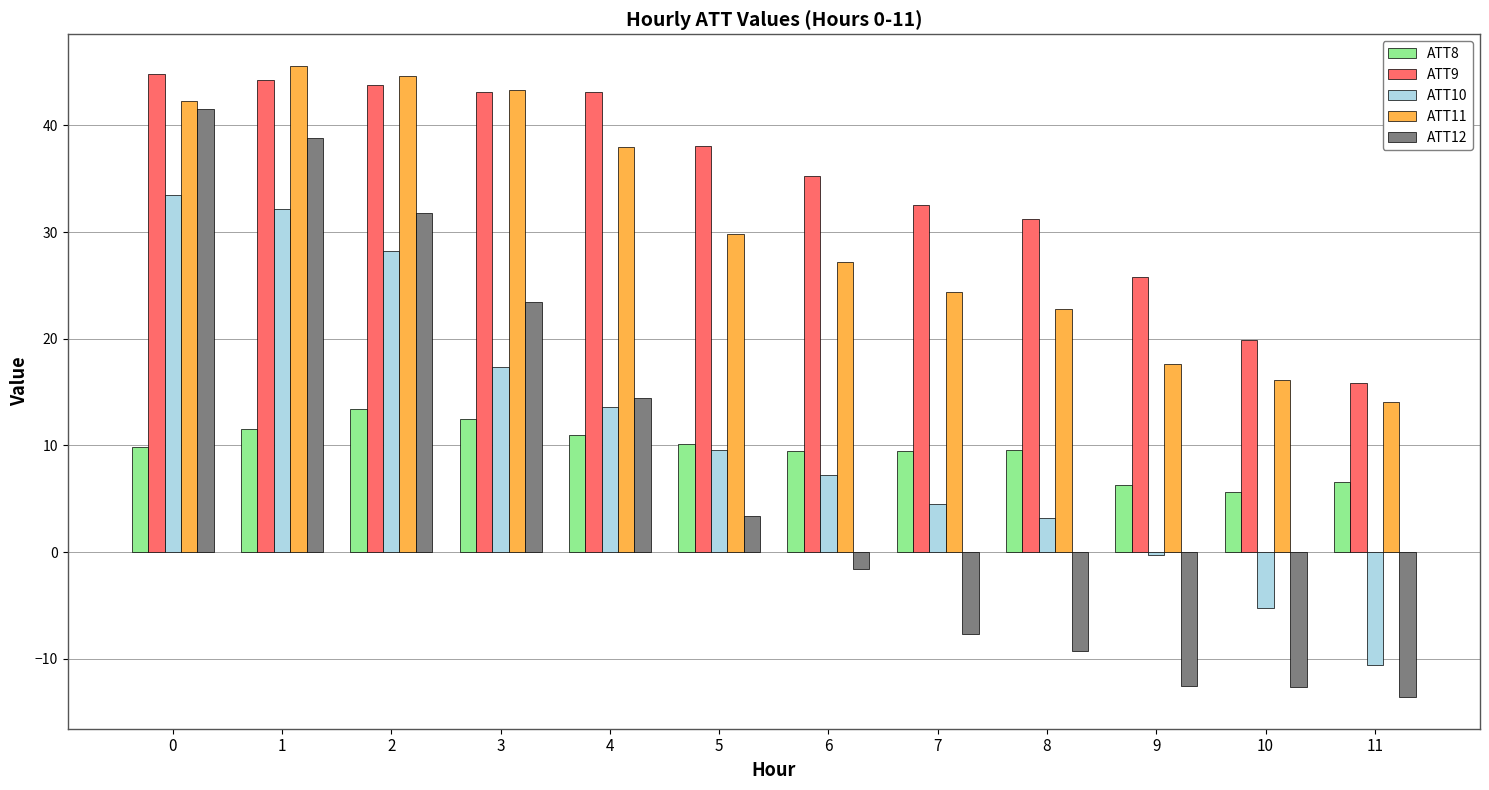

Rank the series by their maximum value, from highest to lowest.

ATT11, ATT9, ATT12, ATT10, ATT8